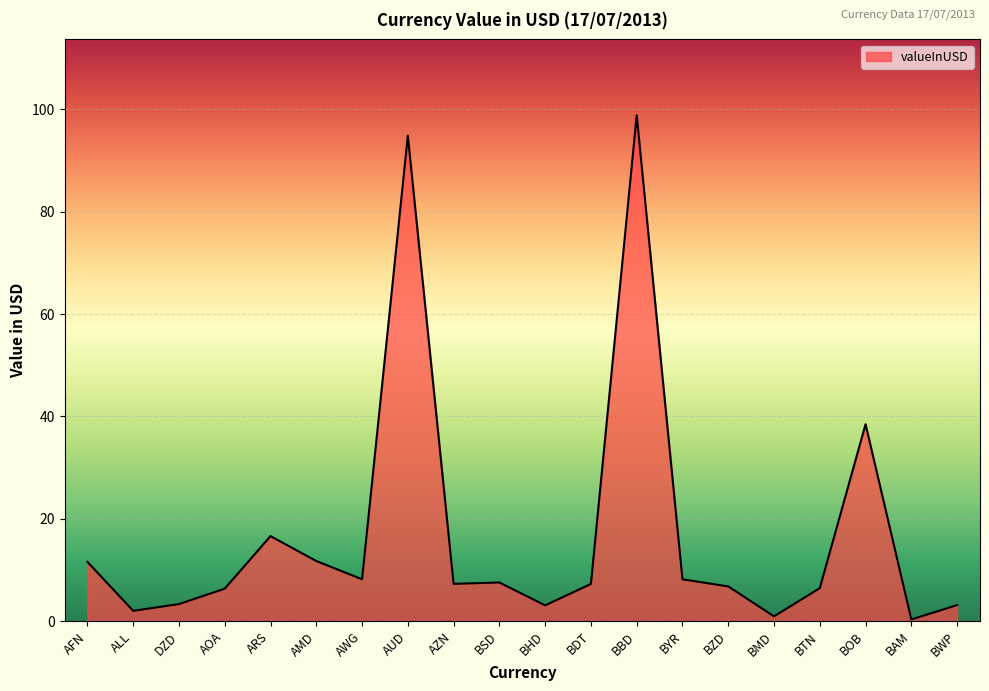

What is the sum of the values at BYR and AMD?

20.0